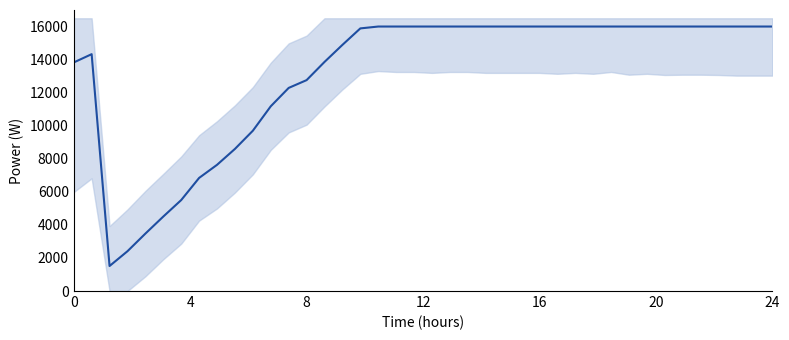

How many lines are shown in the chart?

1